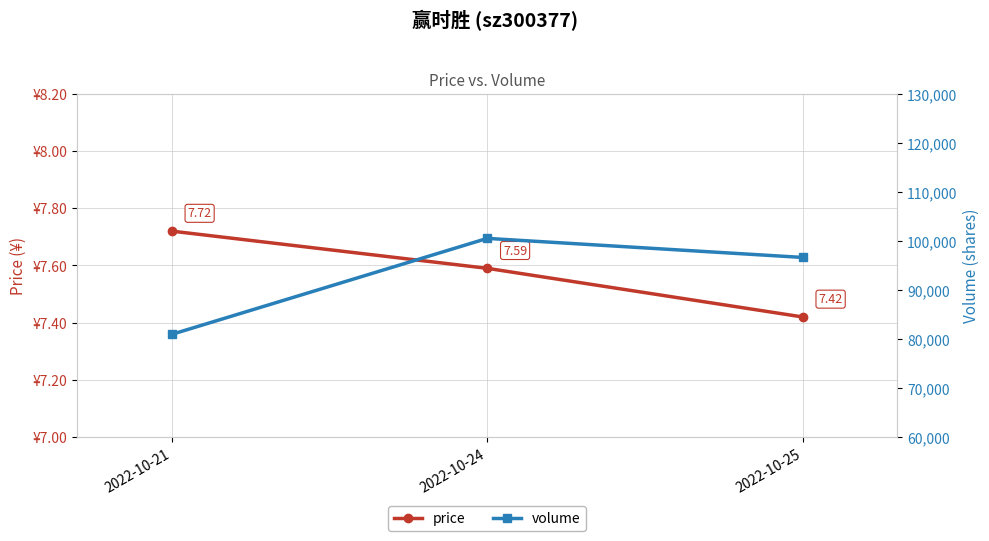

What is the value of the volume point at the 1st from the left?

80956.0